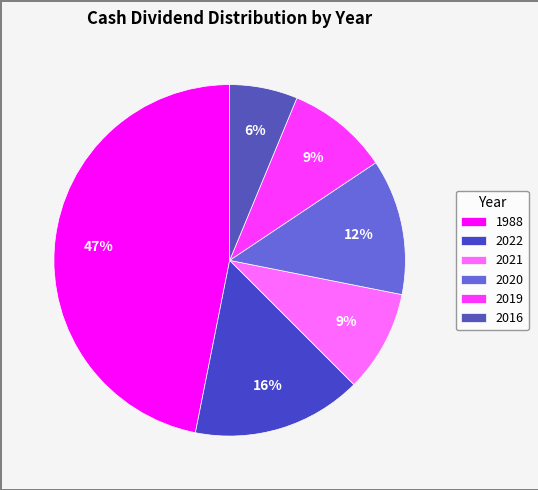

Is the sum of 2022 and 2016 greater than half?

No